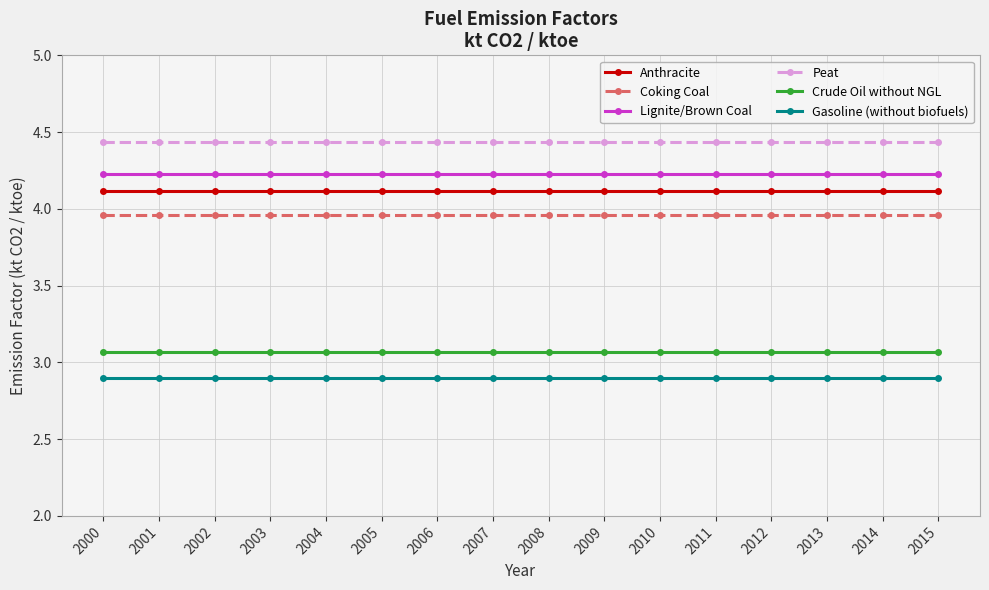

True or false: Anthracite and Crude Oil without NGL cross at least once.

False